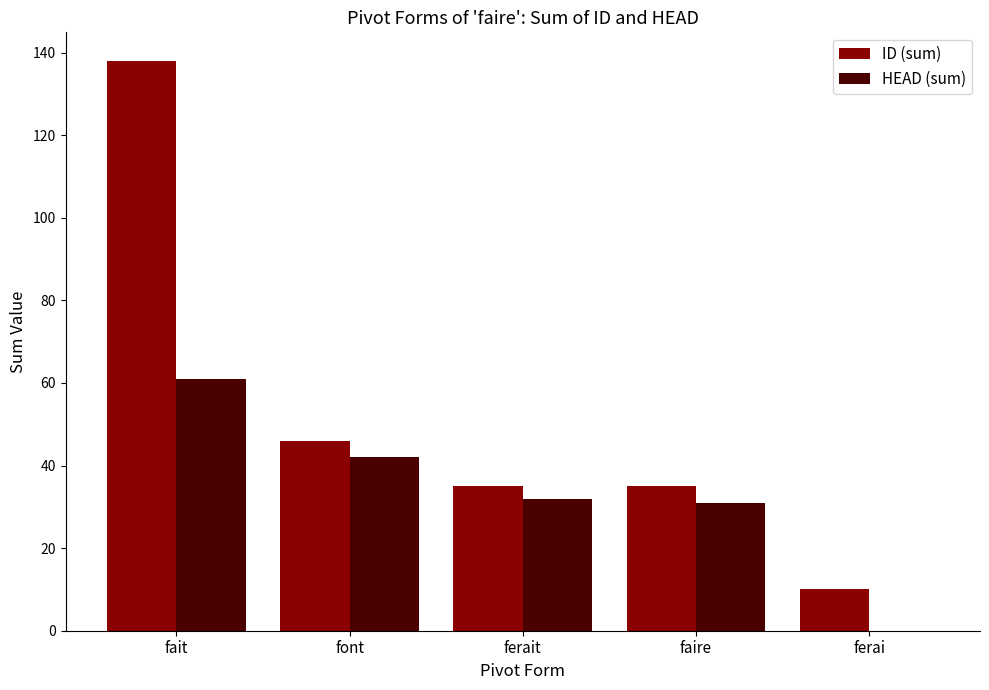

Is the value of HEAD (sum) at font greater than the value of ID (sum) at font?

No